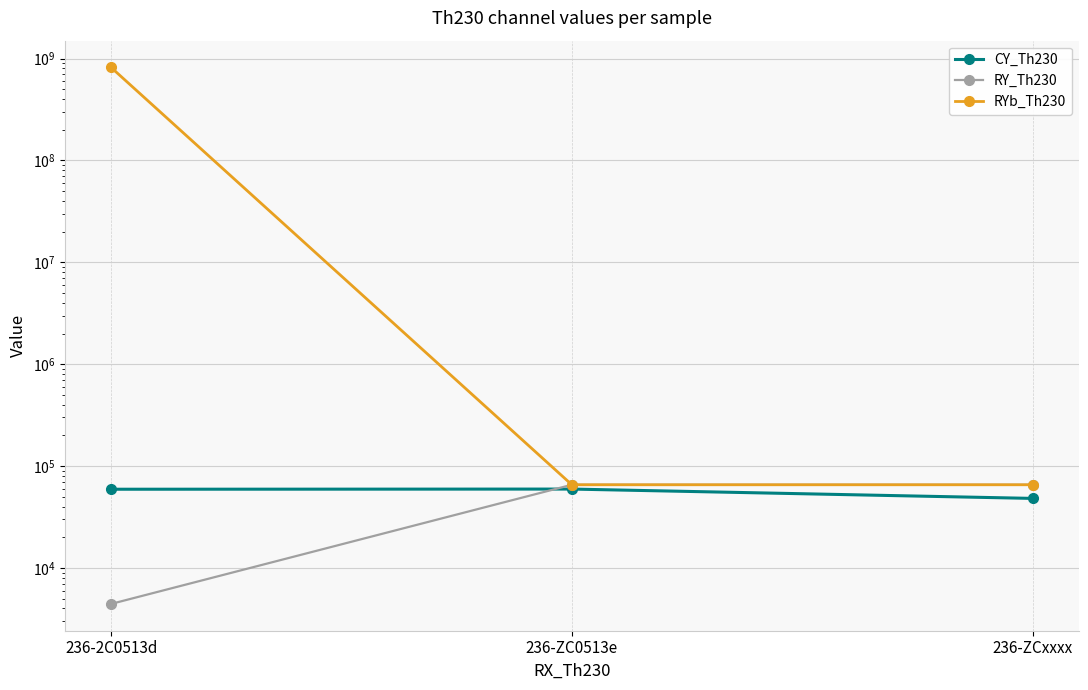

What is the lowest value of the RY_Th230 series?

4434.6